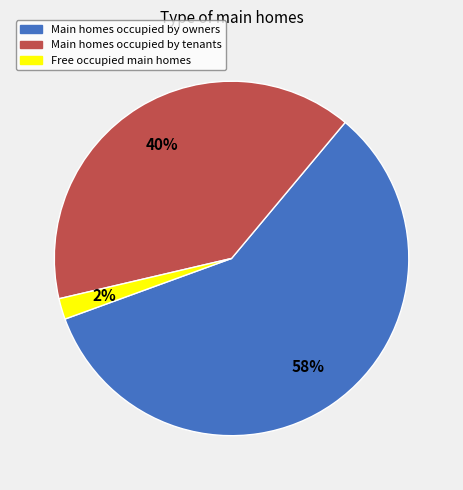

Does any single category account for the majority?

Yes